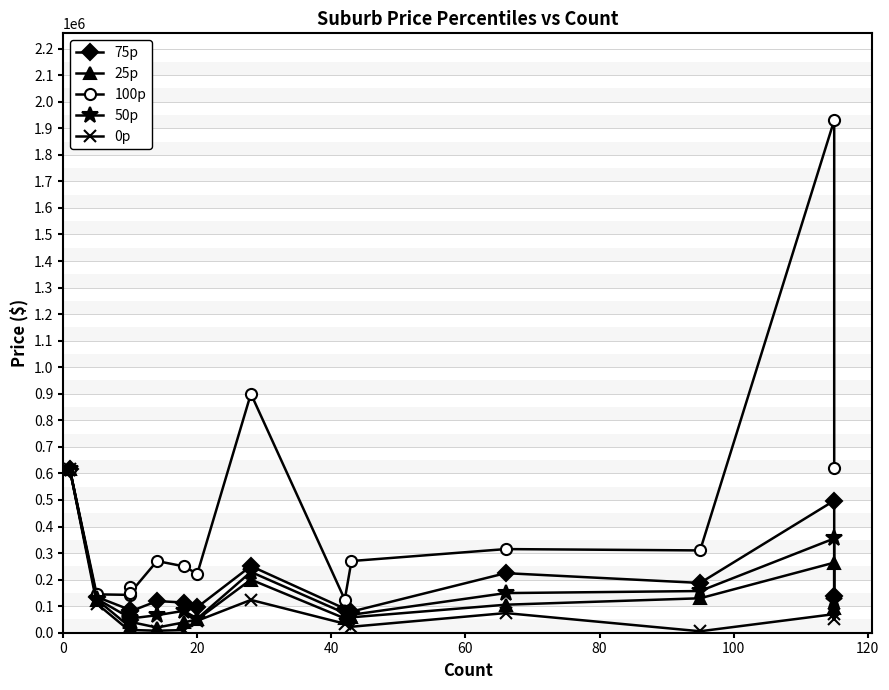

Between 80 and 40, which is larger?

40